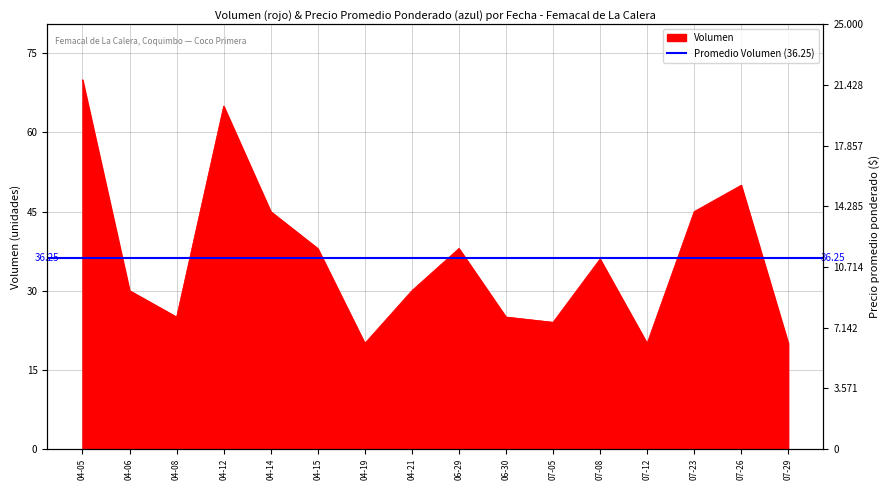

How many values exceed 36?

7